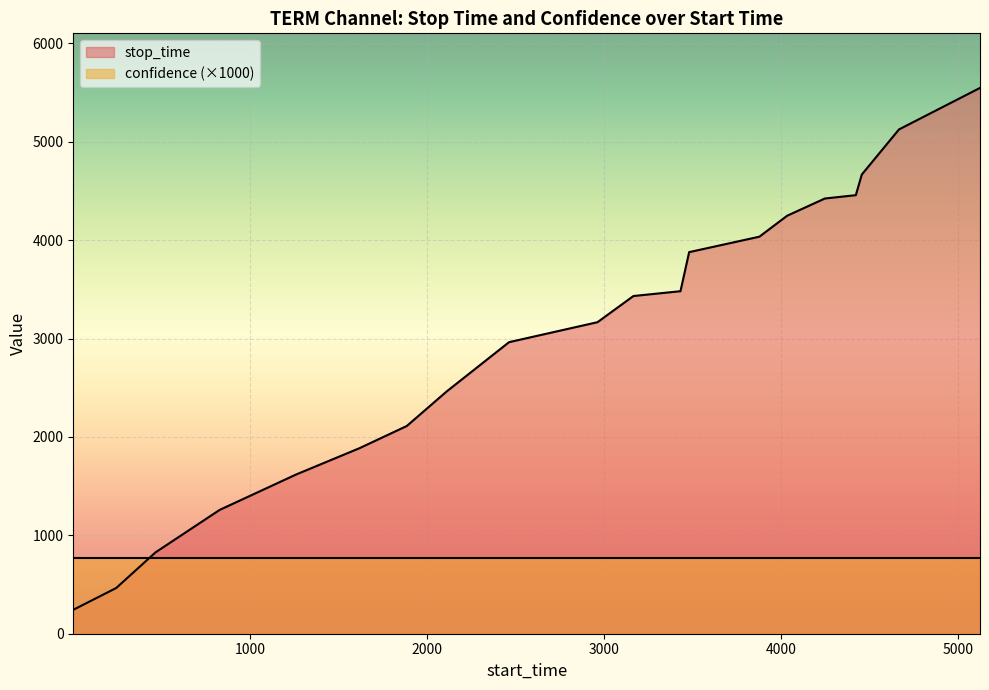

What value does the data have at 466, to the nearest 100?

800